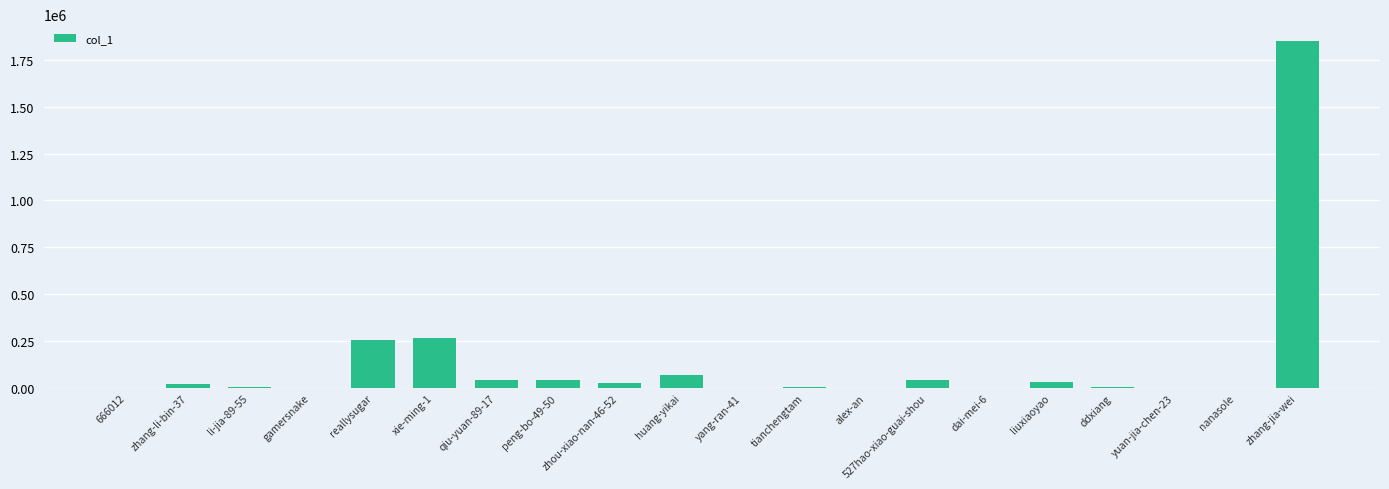

True or false: the data shows 517570 at zhang-jia-wei.

False